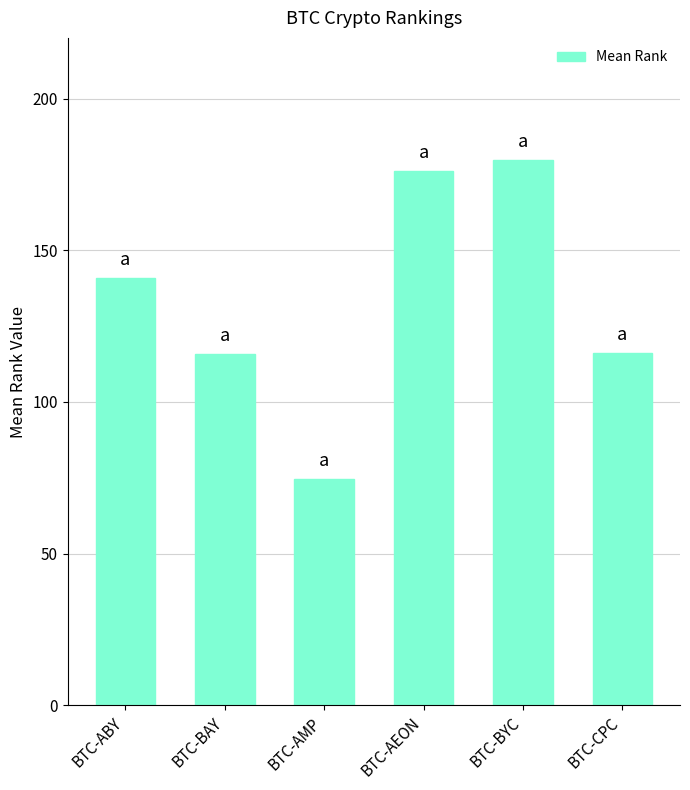

What is the difference between the second highest and second lowest values?

60.3